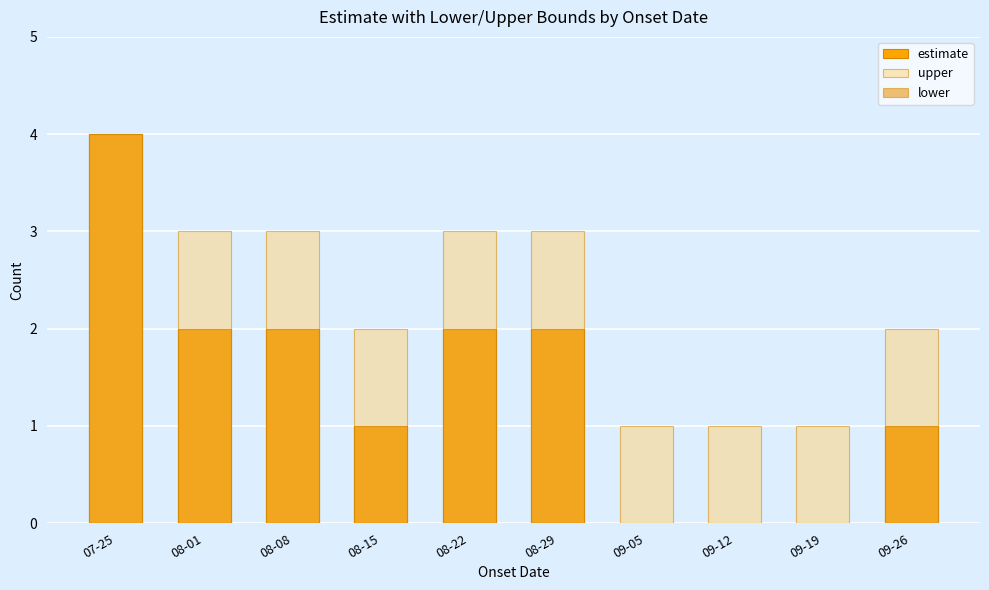

Reading right to left, what are all the values shown in this chart?

estimate: 1	0	0	0	2	2	1	2	2	4
upper: 2	1	1	1	3	3	2	3	3	4
lower: 1	0	0	0	2	2	1	2	2	4